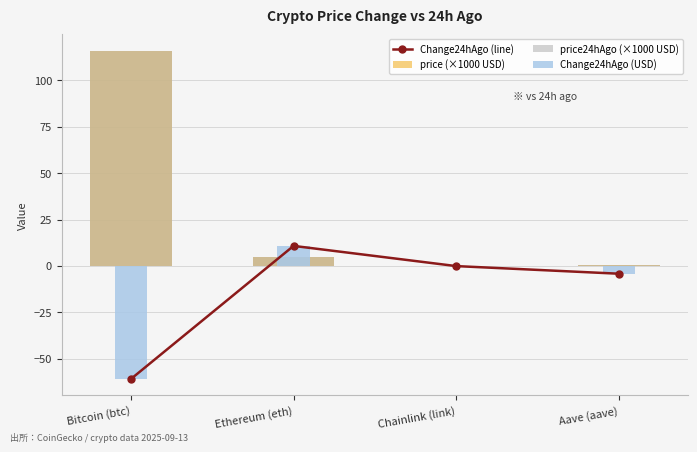

Reading left to right, what are all the values shown in this chart?

Change24hAgo (line): -61.0	10.8	-0.1	-4.2
price (×1000 USD): 115.9	4.7	0.0	0.3
price24hAgo (×1000 USD): 116.0	4.7	0.0	0.3
Change24hAgo (USD): -61.0	10.8	-0.1	-4.2